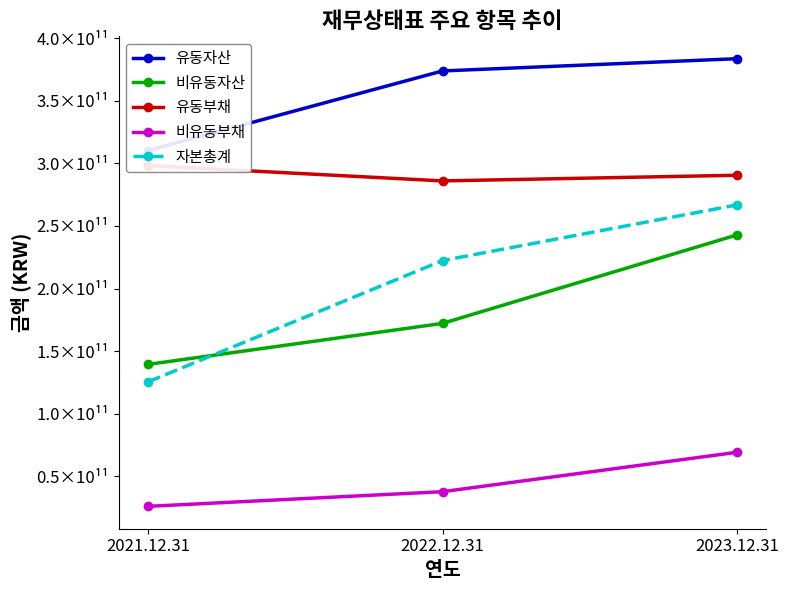

Which category has the highest value in the 유동부채 series?

2021.12.31